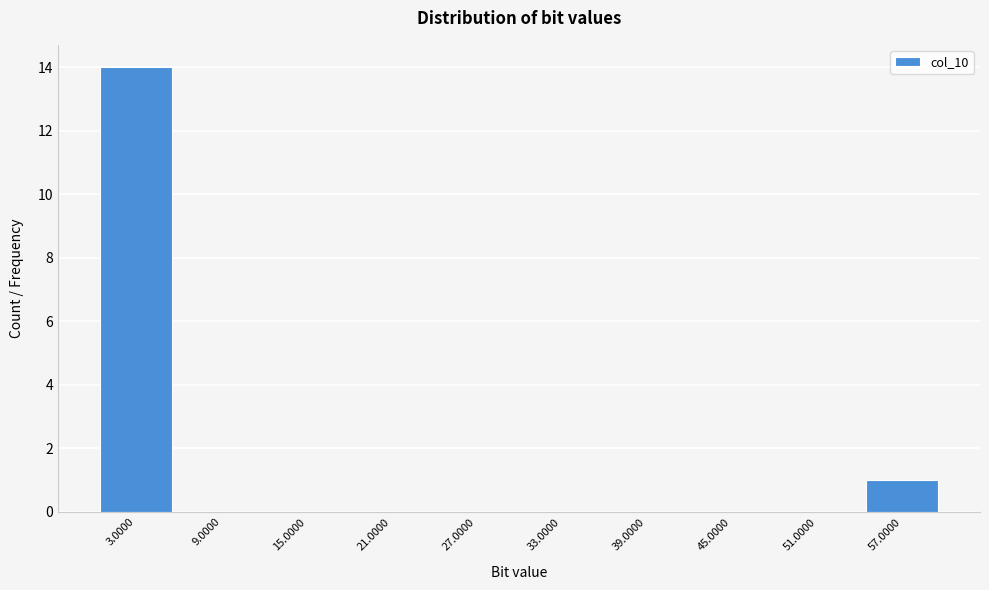

Reading left to right, transcribe all the data shown in this chart.

3.0000=14	9.0000=0	15.0000=0	21.0000=0	27.0000=0	33.0000=0	39.0000=0	45.0000=0	51.0000=0	57.0000=1